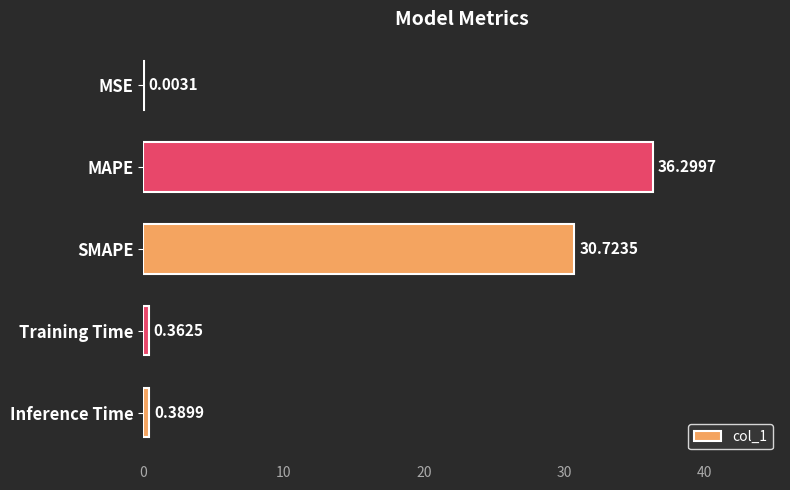

Are the bars grouped side by side (vs. stacked)?

No